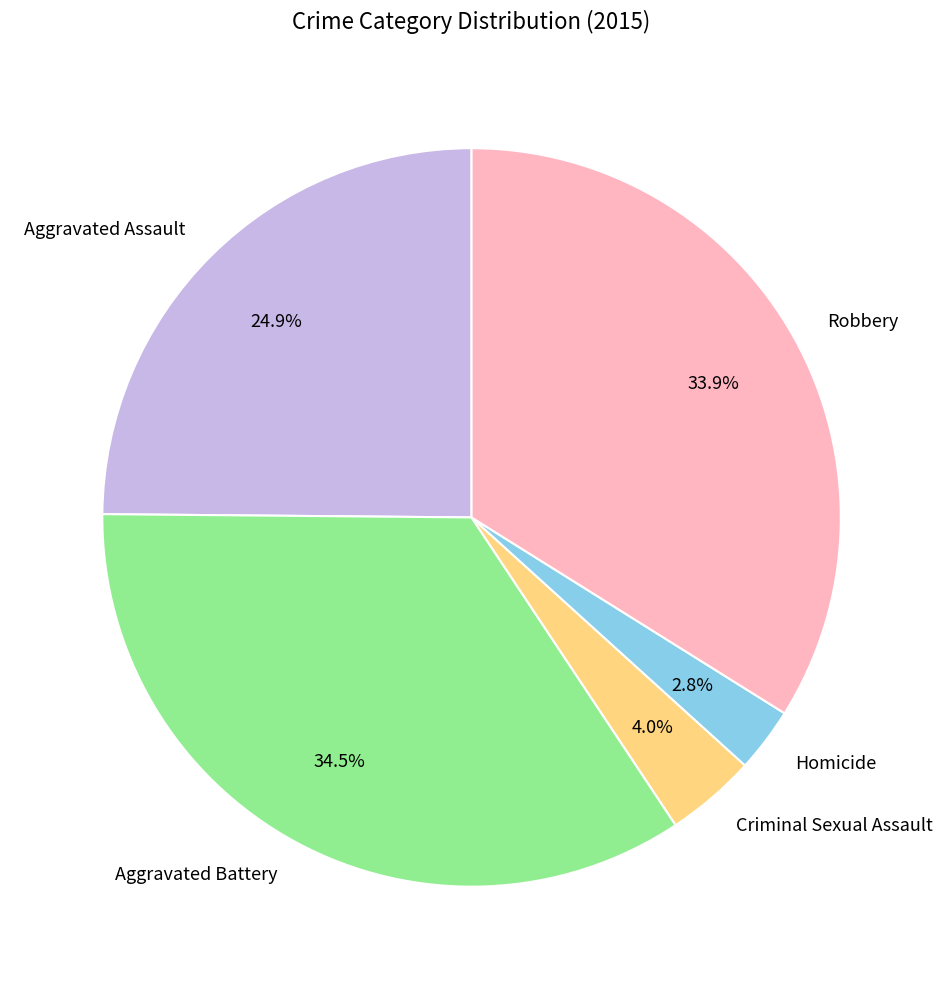

What portion of the pie excludes Homicide?

97.2%